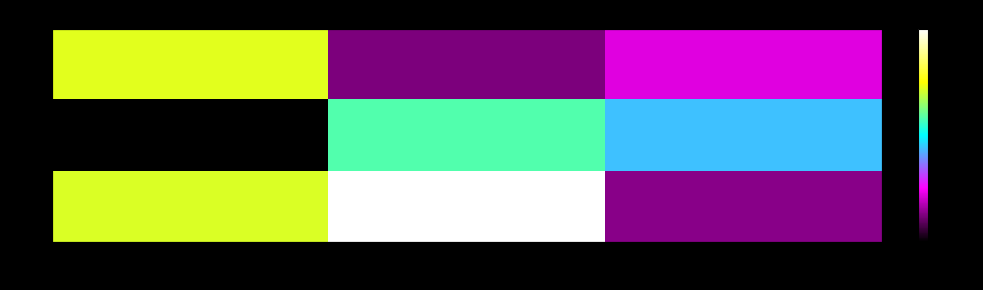

Read the row_1 value at col_1.

0.6